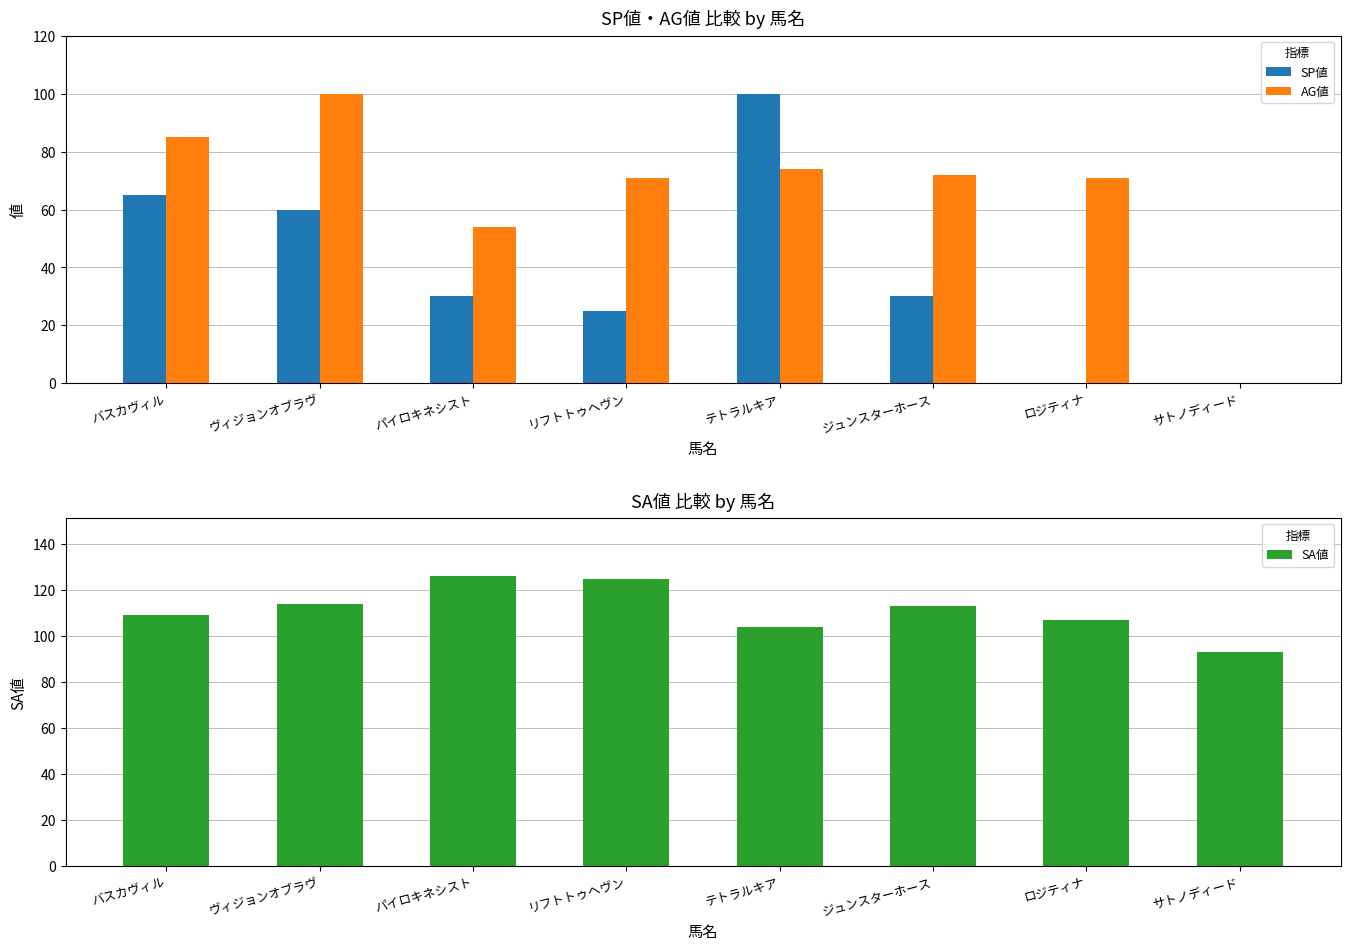

Does the chart contain any negative values?

No